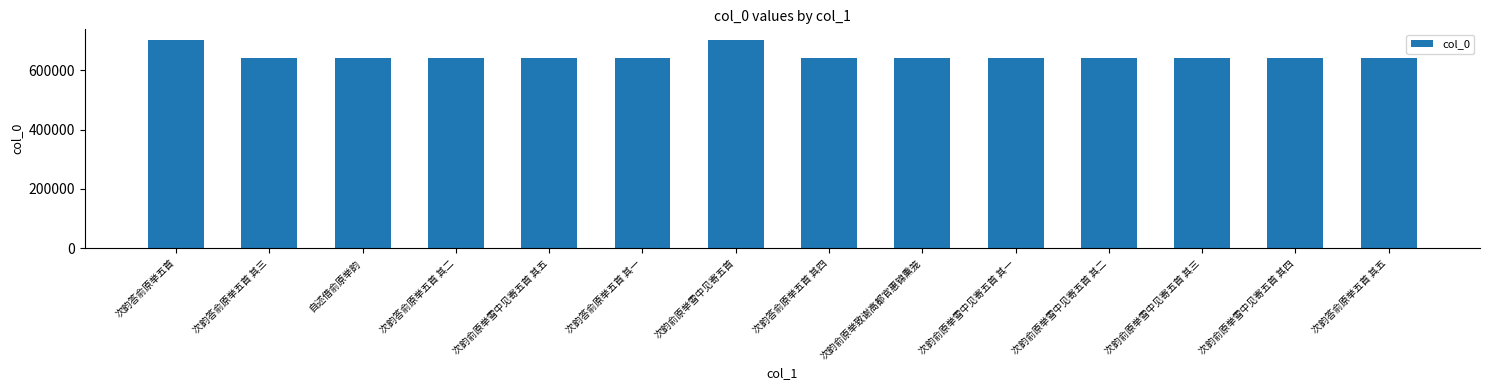

What is the greatest value displayed?

702759